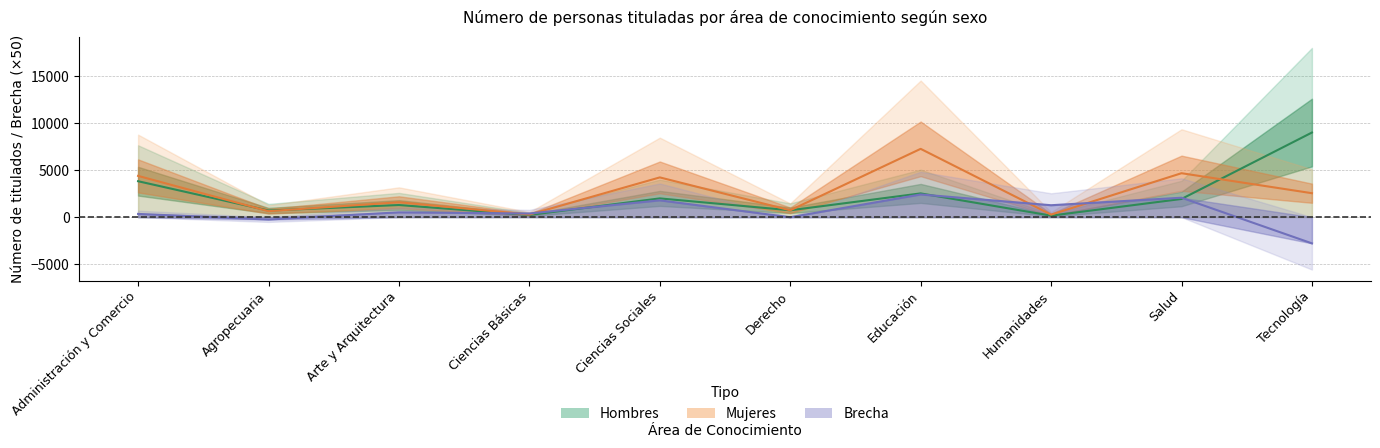

What position from the left is Educación?

7